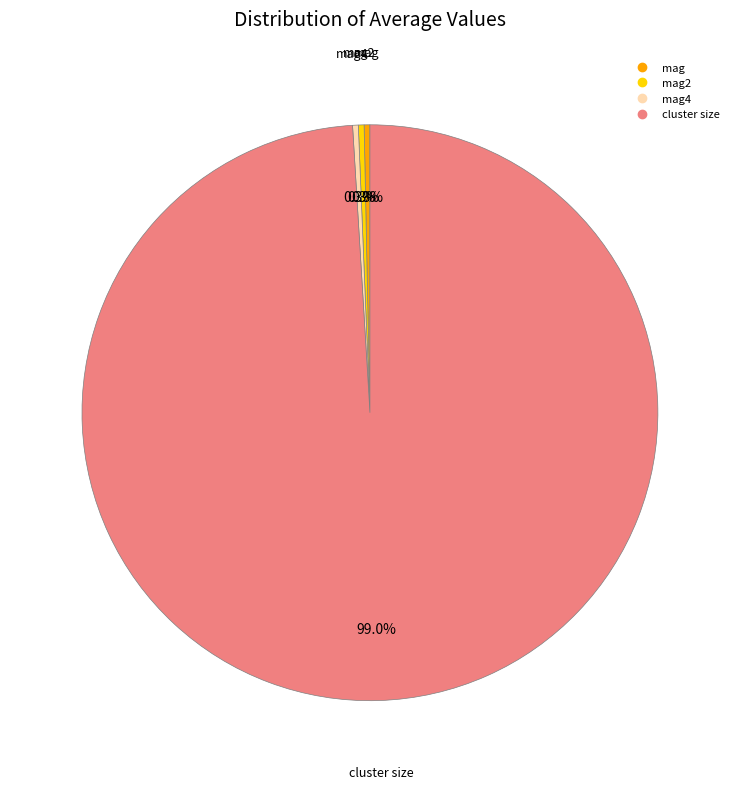

Is there a majority slice in this chart?

Yes